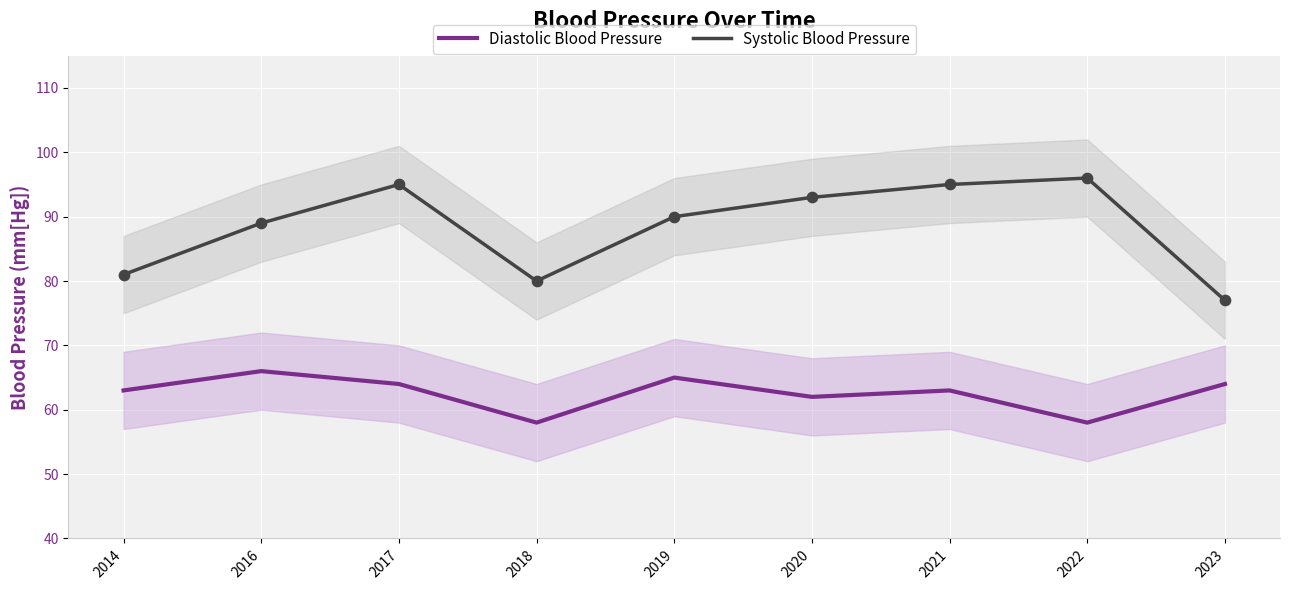

At which category is the sum across all series the highest?

2017